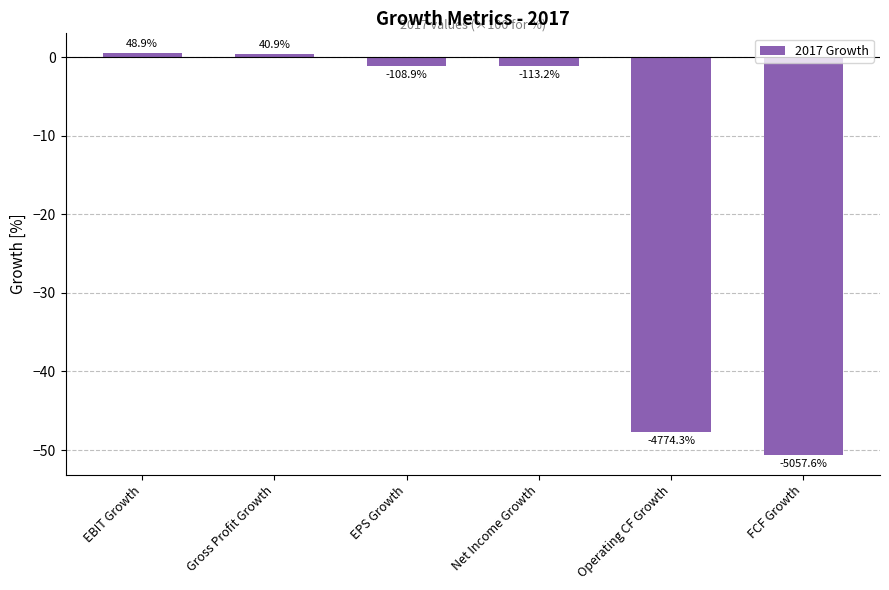

What is the change in value from EBIT Growth to Operating CF Growth?

-48.2